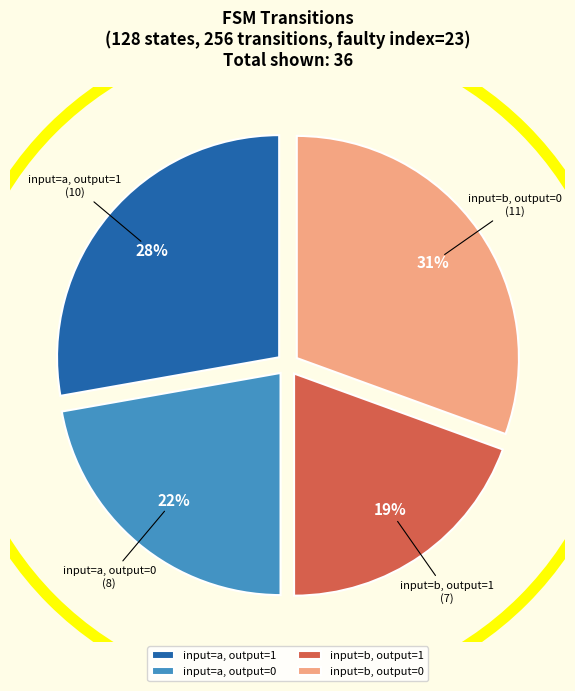

Count the number of slices in the pie.

4